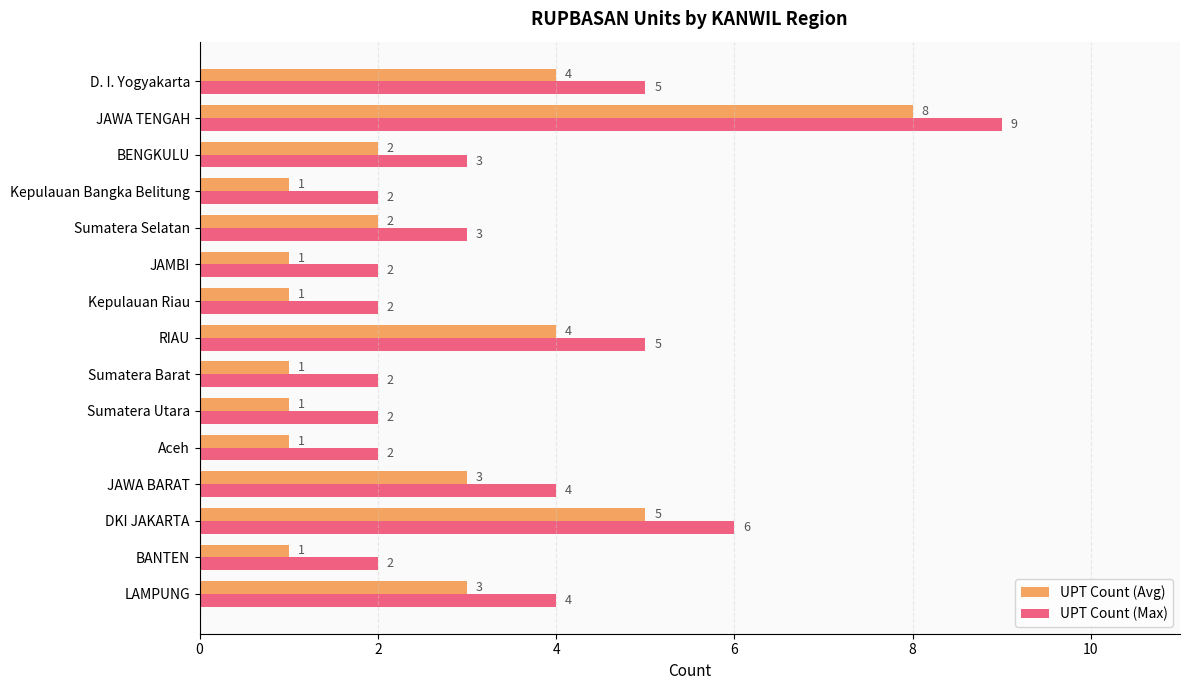

Which label corresponds to the largest value in the chart?

JAWA TENGAH